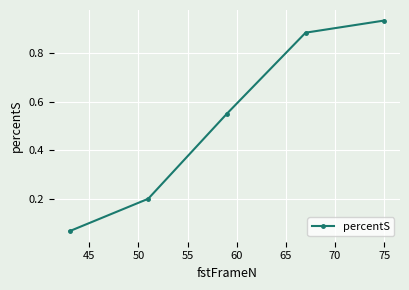

What is the difference between the second highest and minimum values?

0.8